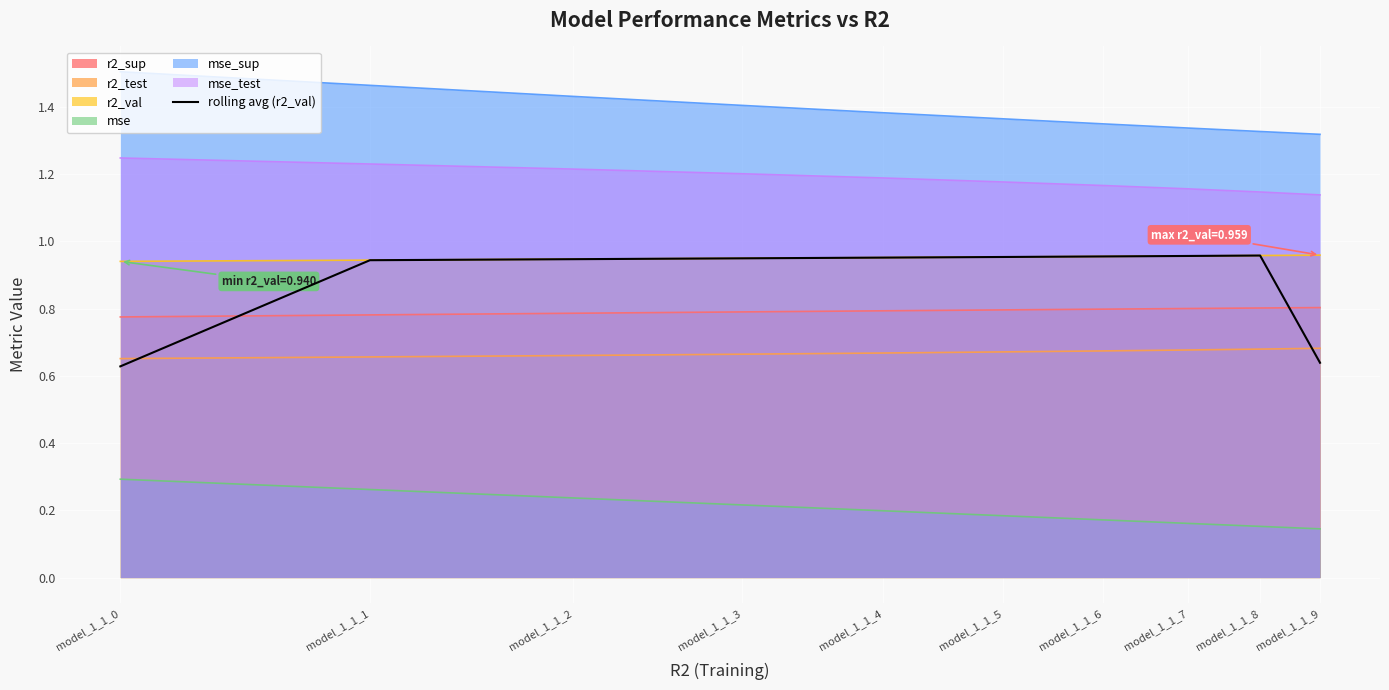

True or false: r2_test and mse_test cross at least once.

False